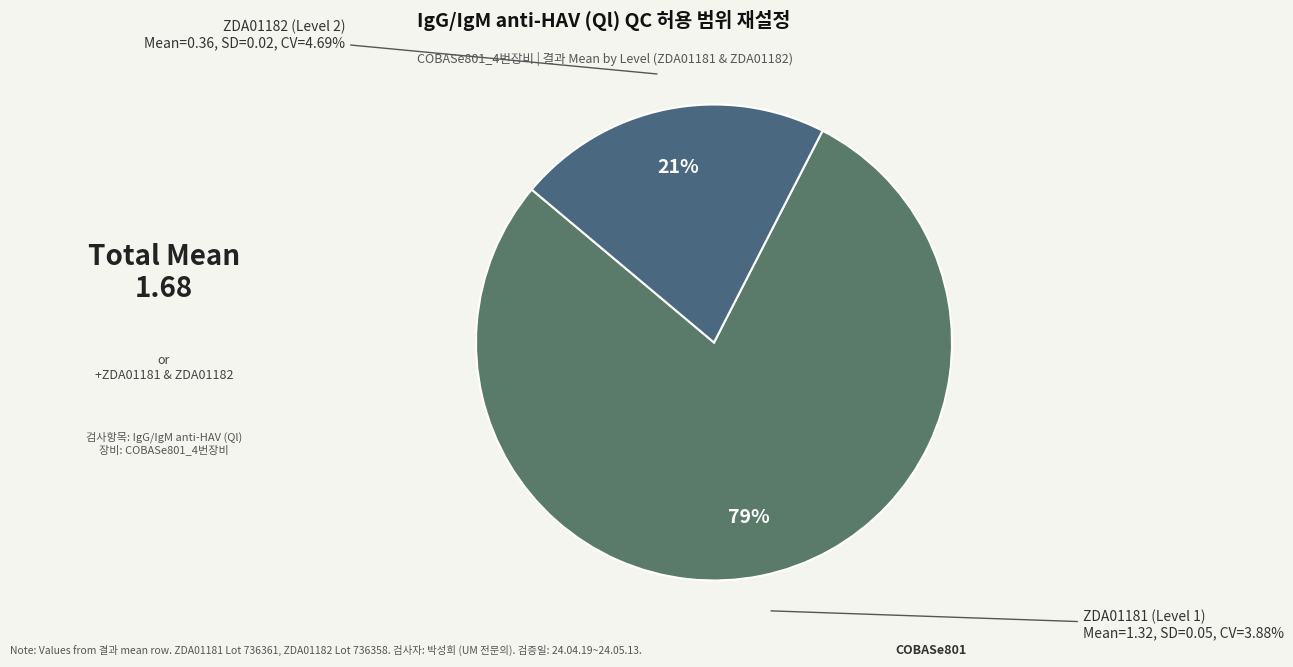

The ZDA01182 (Level 2) slice represents 20% of the pie. True or false?

False